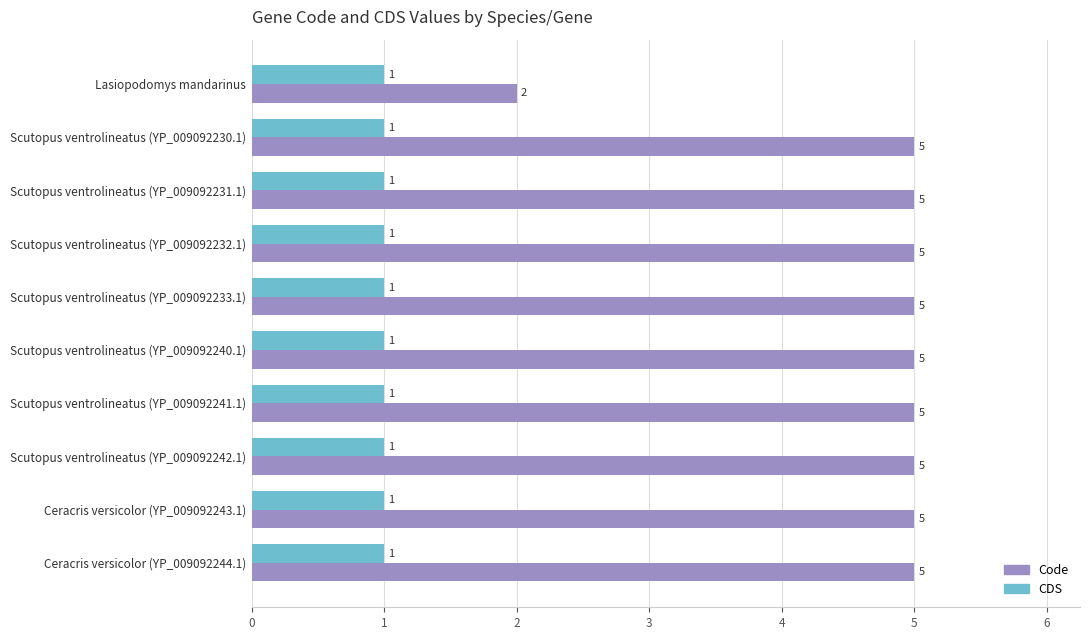

Which series has the largest total across all categories?

Code